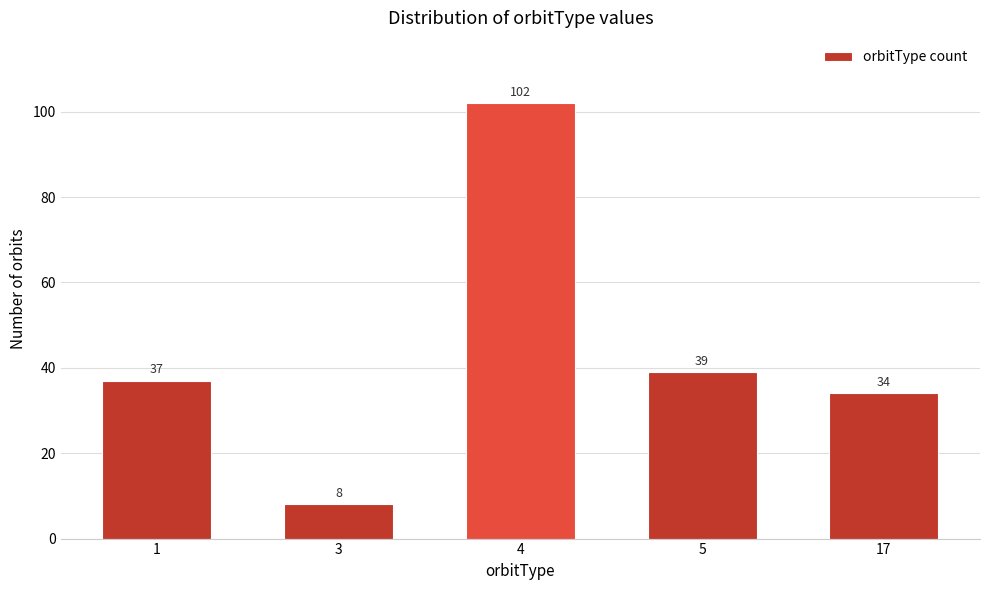

Reading left to right, what are all the values shown in this chart?

37	8	102	39	34